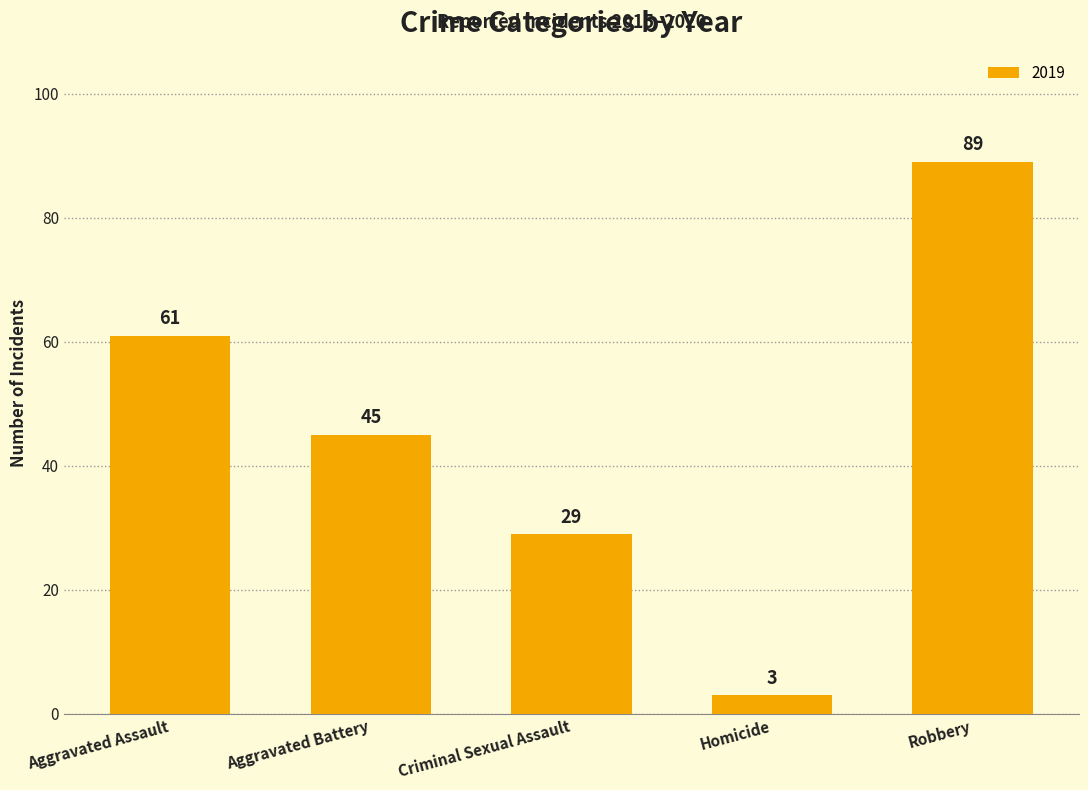

What is the sum of all values?

227